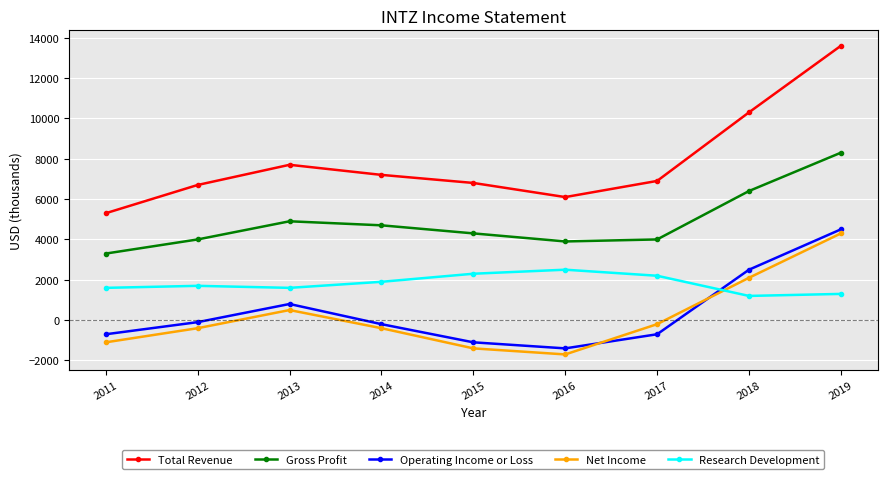

What is the total value across all series at 2019?

32000